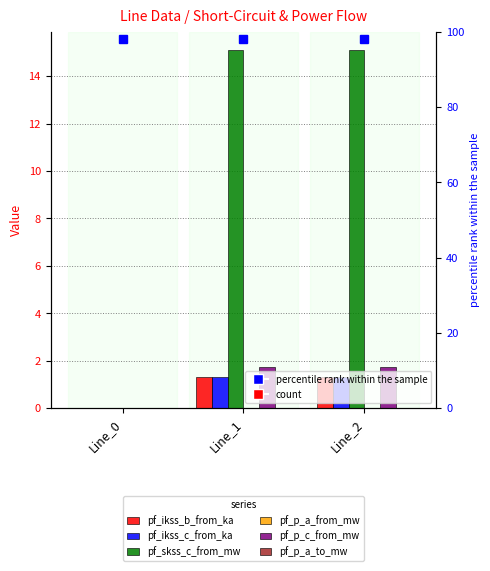

Is it true that pf_p_c_from_mw equals 2.7 at Line_2?

False